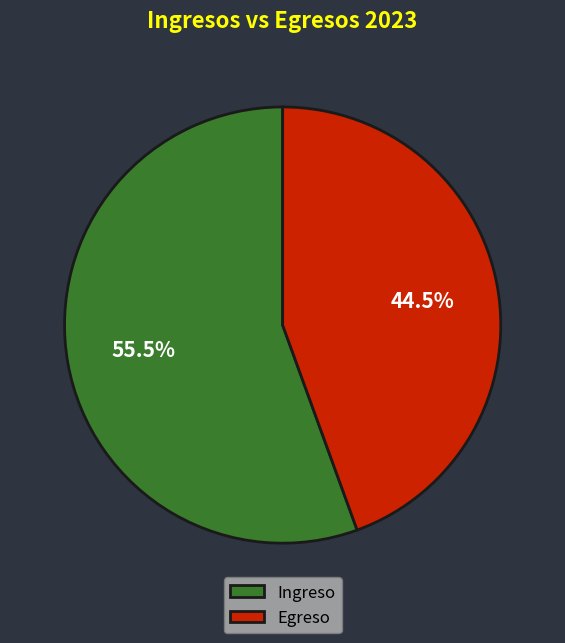

Which category has the biggest portion of the pie?

Ingreso